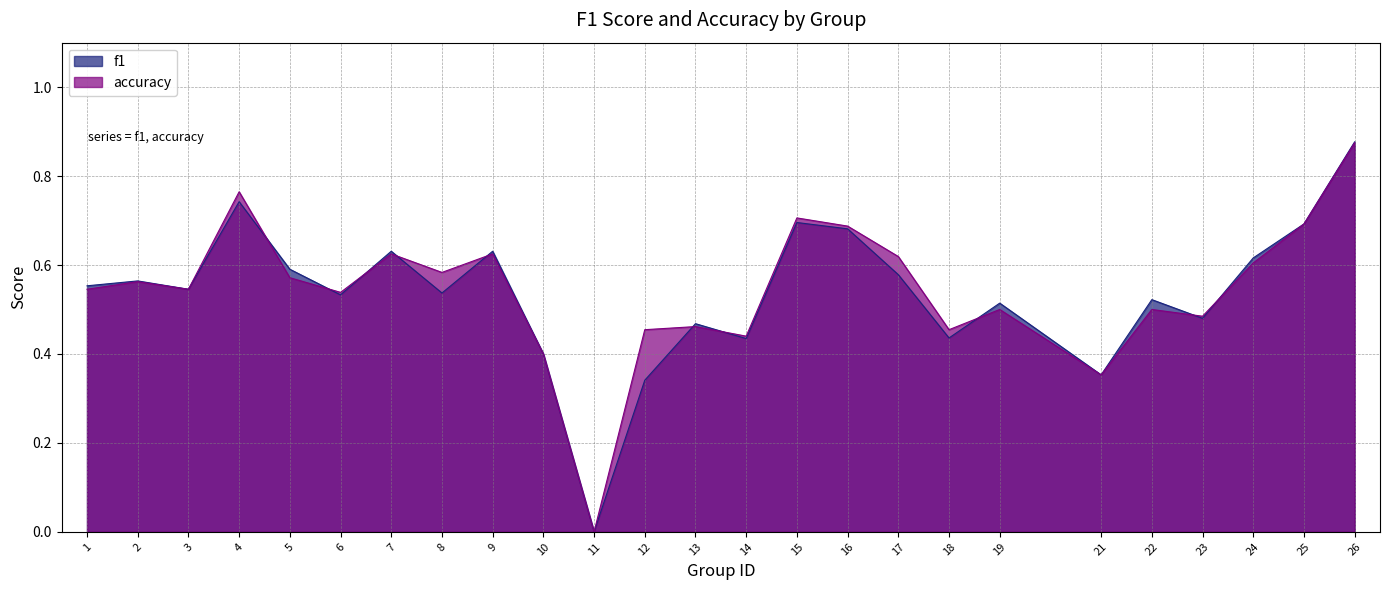

How many categories are shown in the chart?

25